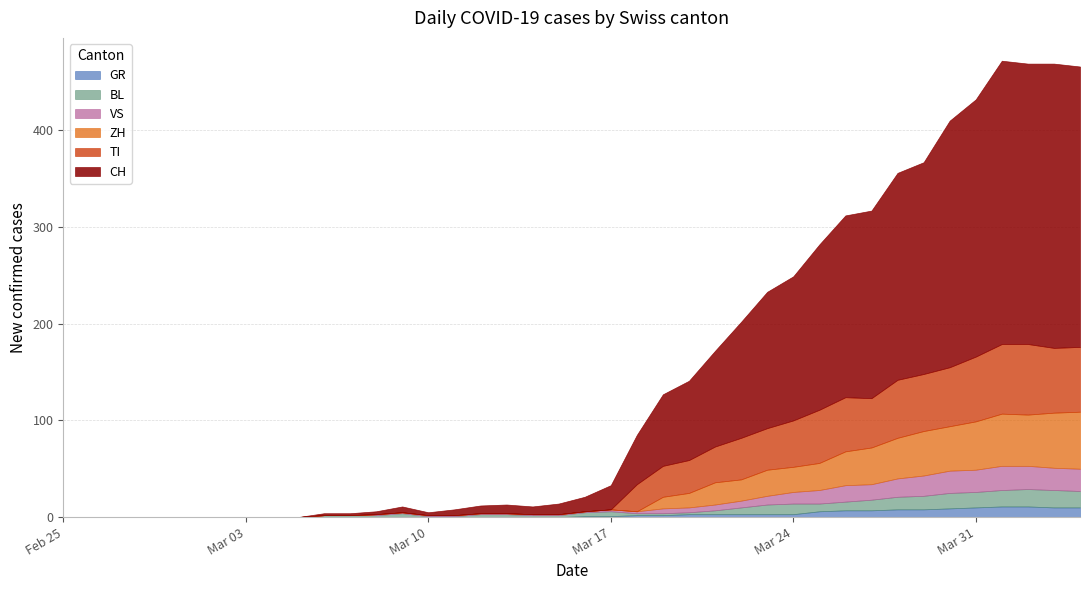

Which series has the largest range (max minus min)?

CH